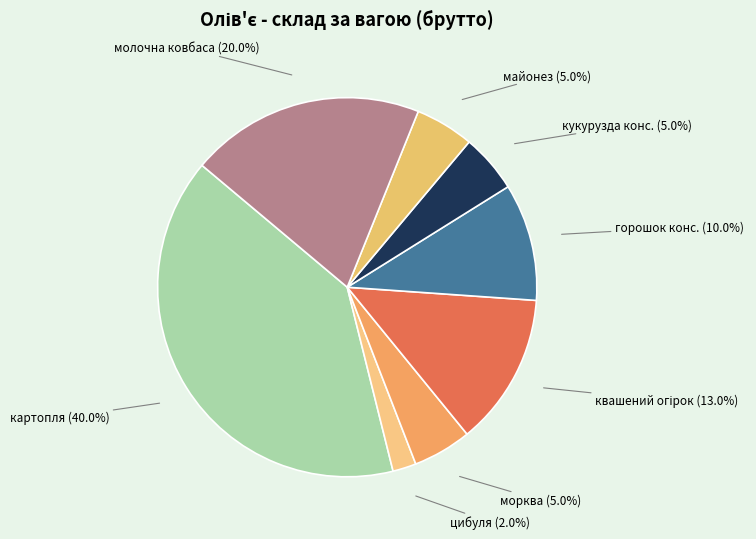

Which slice is the smallest?

цибуля